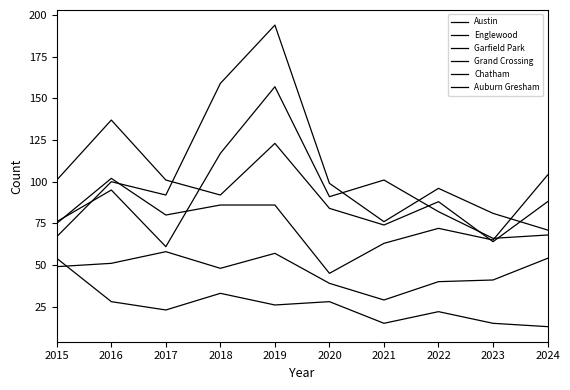

Where is Austin nearest to the value 109?

2018